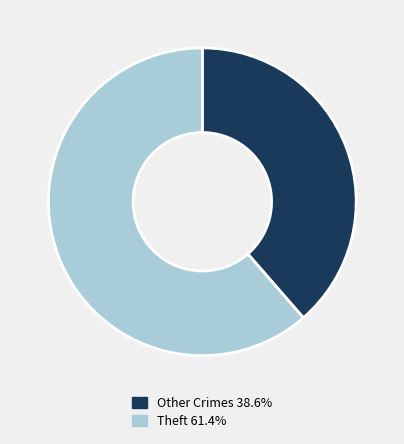

Is the sum of Theft 61.4% and Other Crimes 38.6% greater than half?

Yes